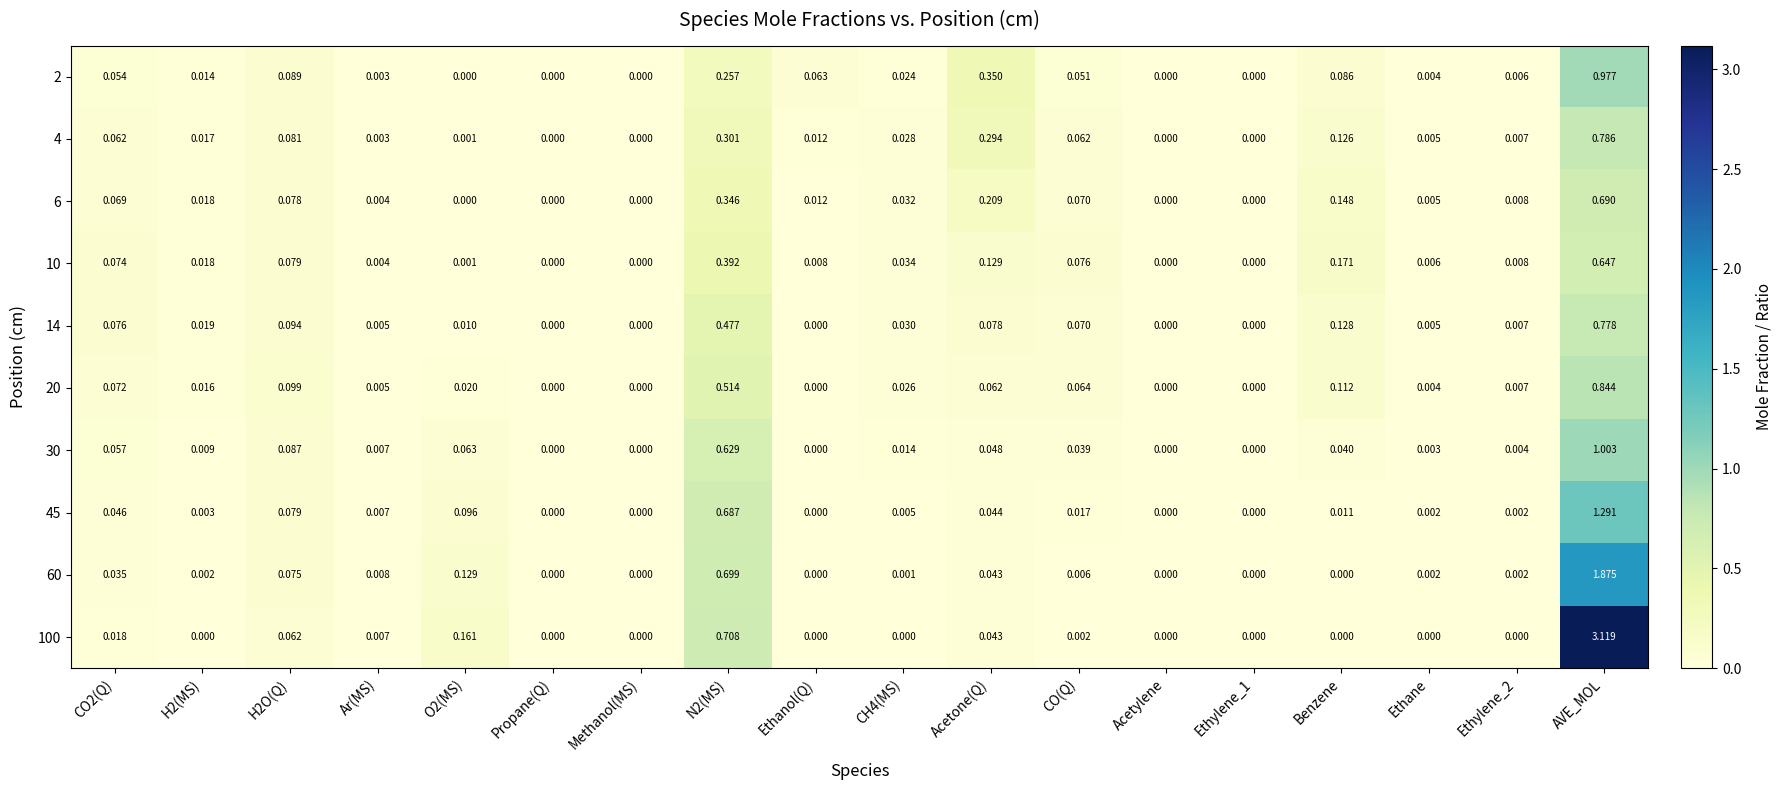

Is the value of 10 at Ethane greater than the value of 4 at Ethylene_1?

Yes